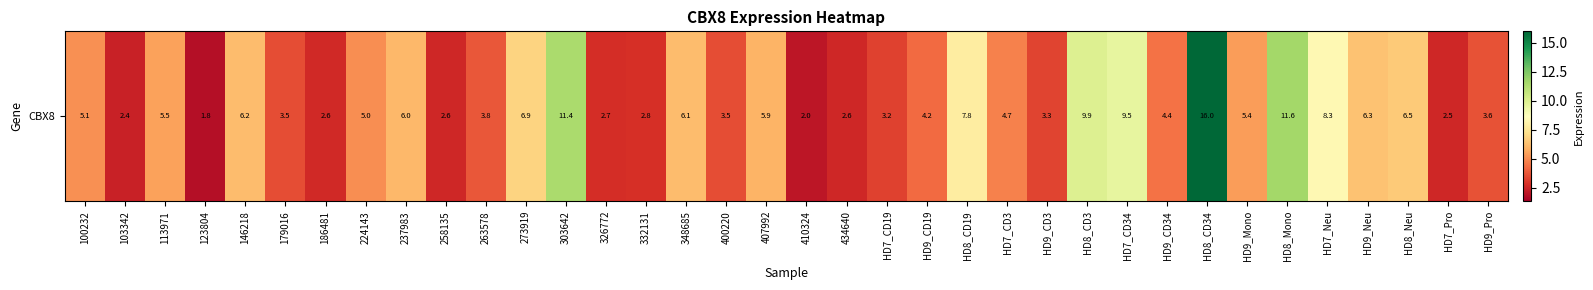

How many data points are less than 4?

15